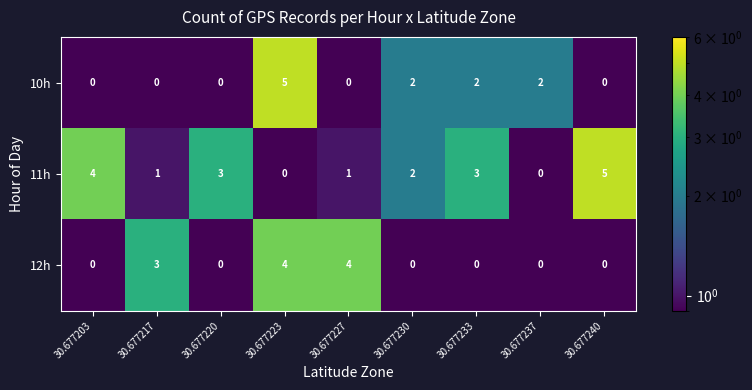

At which category is the sum across all series the highest?

30.677223